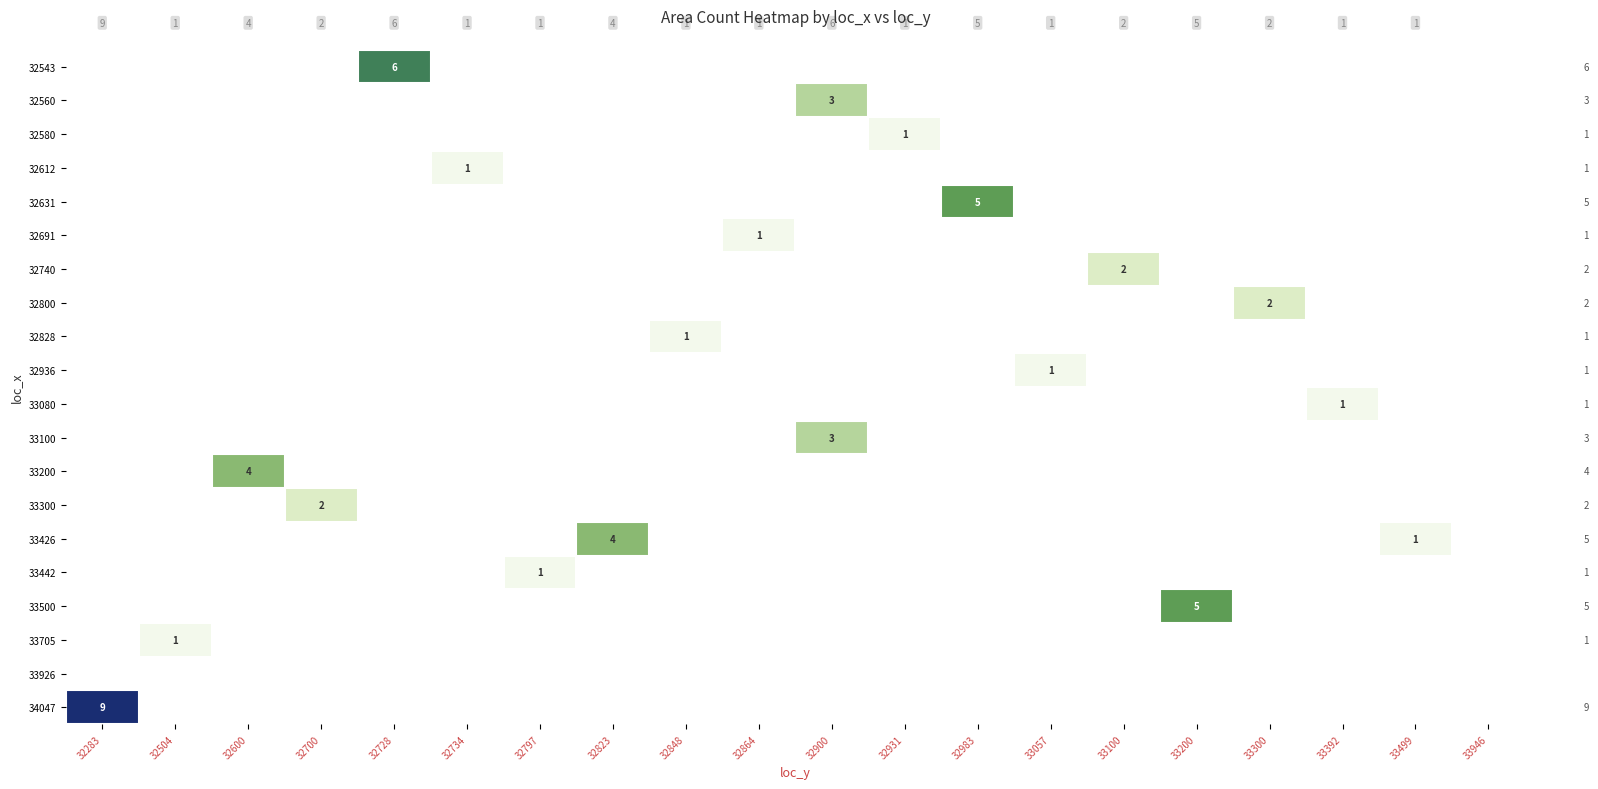

What is the sum of all 32936 values?

1